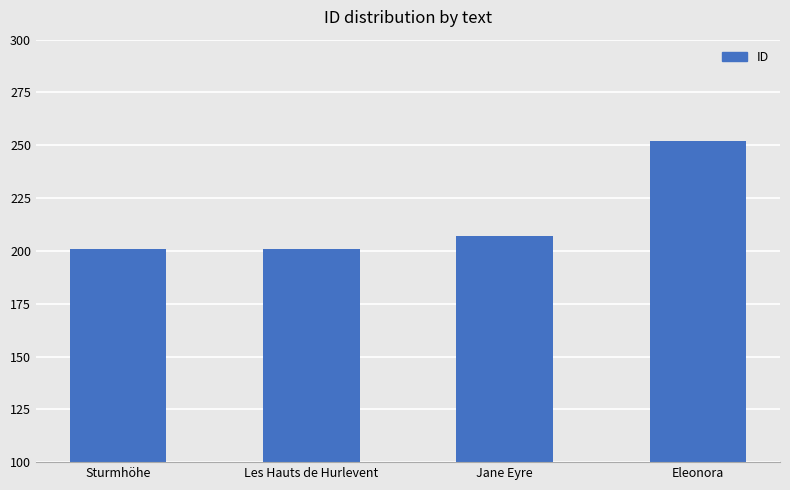

Reading left to right, list all the values displayed in this chart.

201	201	207	252